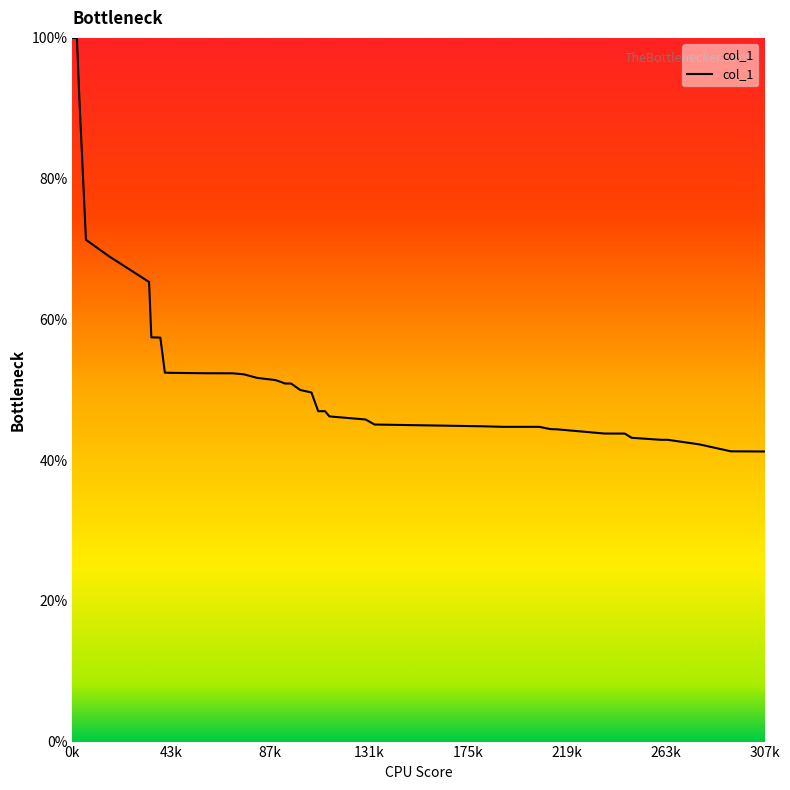

What is the difference between the maximum and minimum values?

58.8